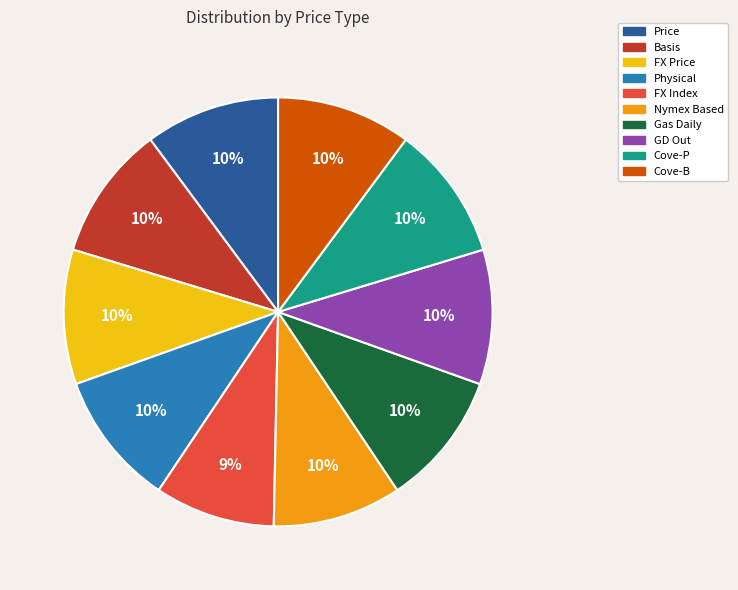

Which category has the smallest portion of the pie?

FX Index